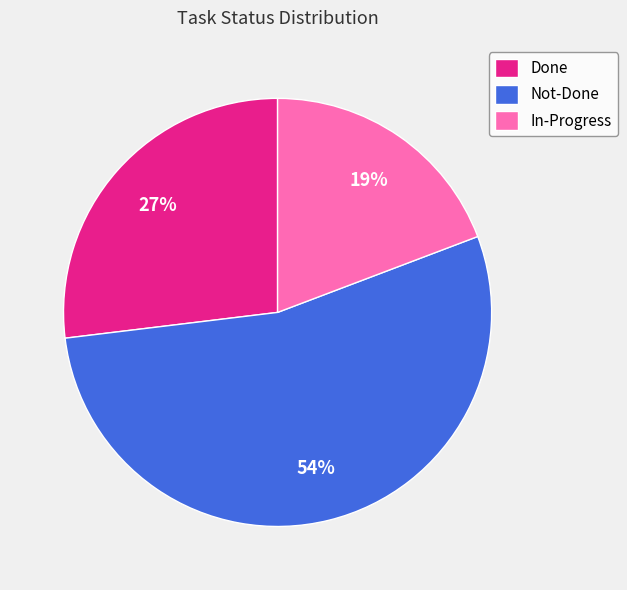

What percentage is the Done slice, to the nearest percent?

27%